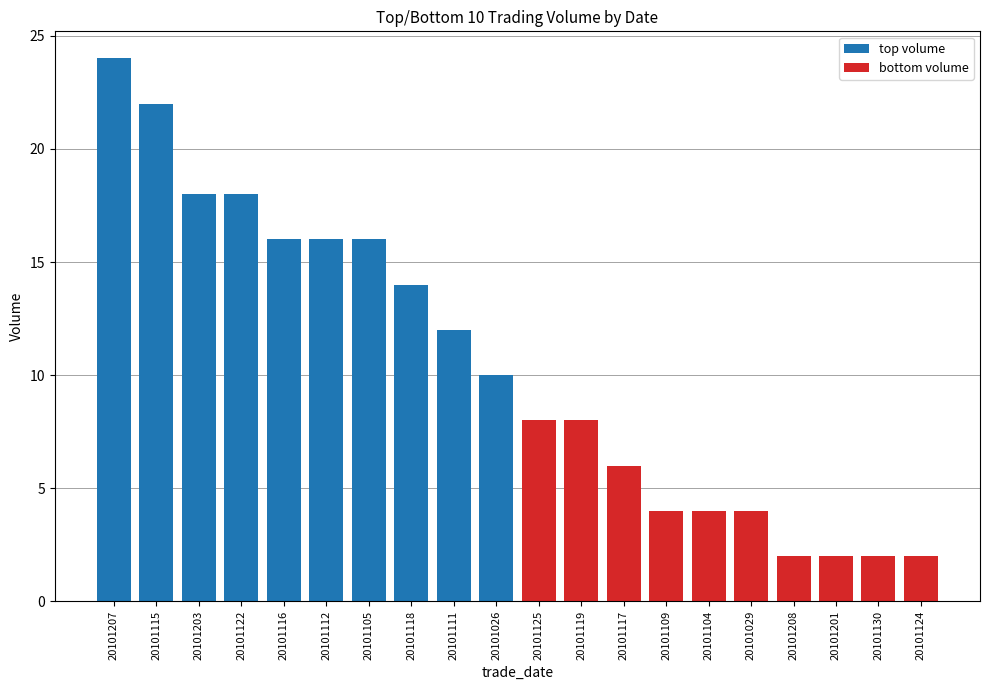

At which label does top volume reach its peak?

20101207